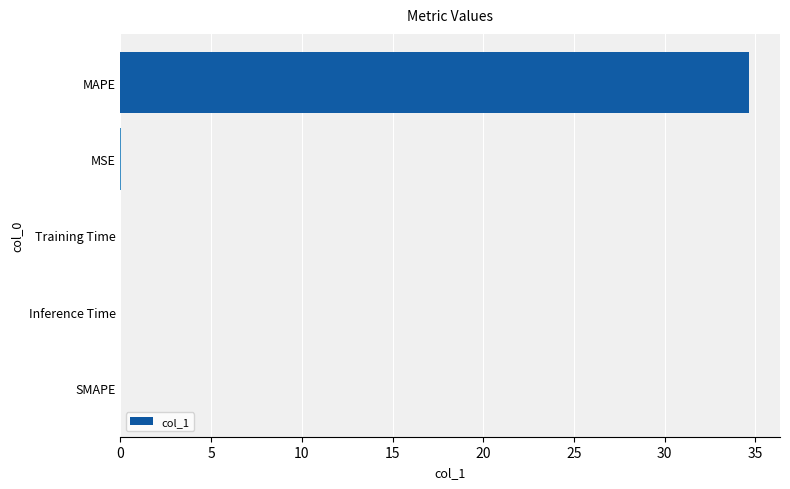

At which category does the chart reach its peak across all series?

MAPE